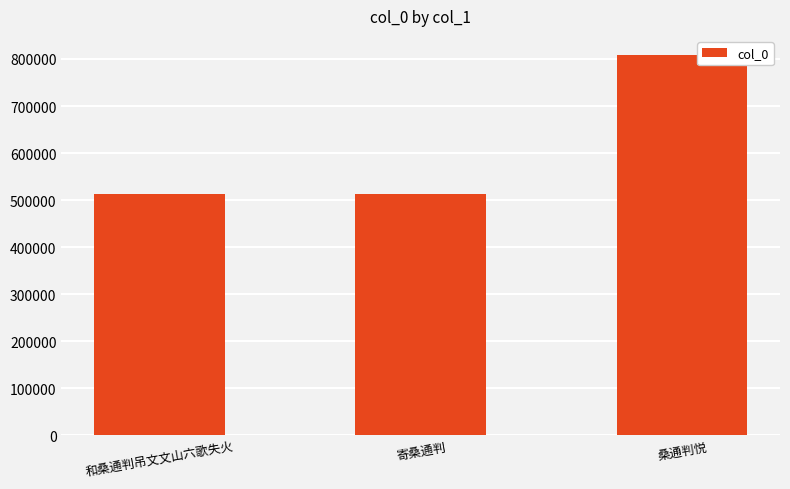

Is it true that the value at 桑通判悦 is 1228336?

False